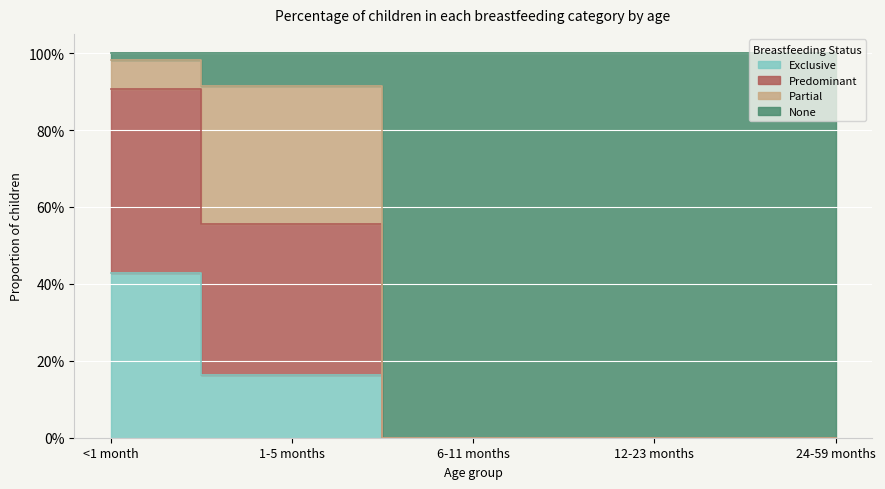

What is the label of the 3rd point from the right?

6-11 months